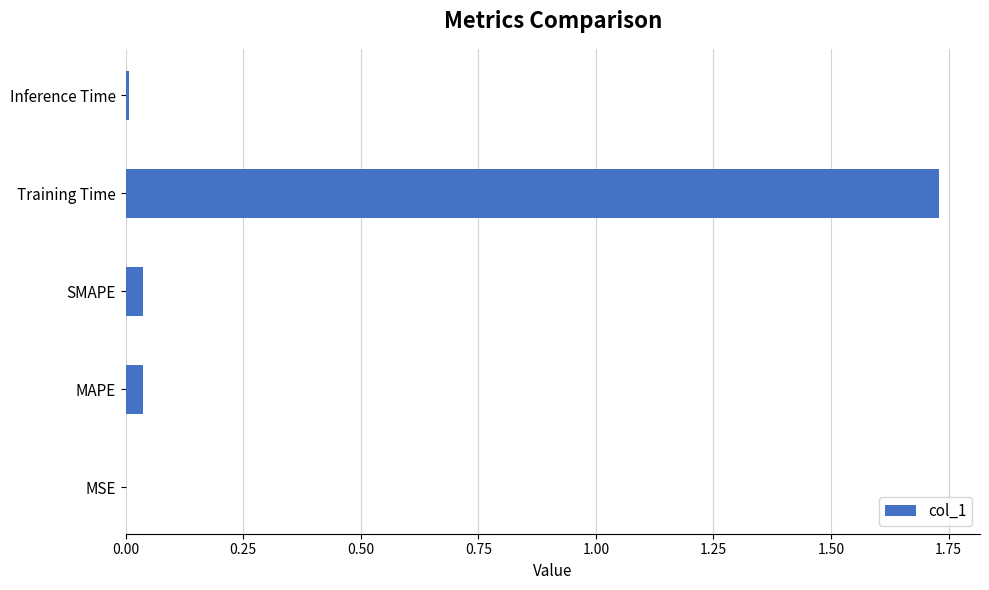

What is the change in value from SMAPE to Training Time?

+1.7